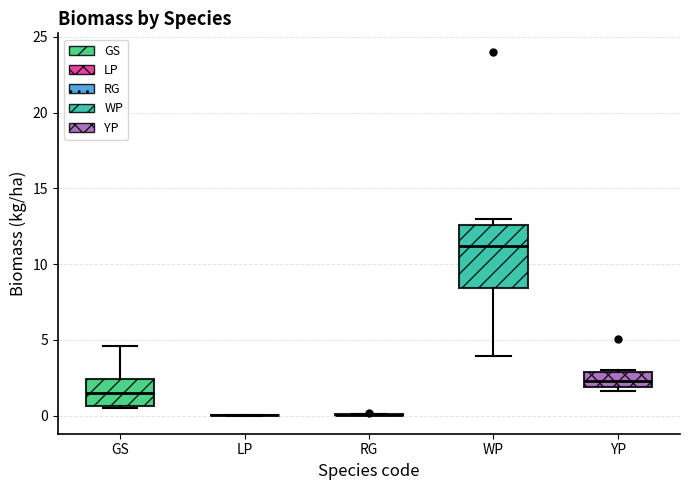

Which box is the tallest, from its lower edge to its upper edge?

WP